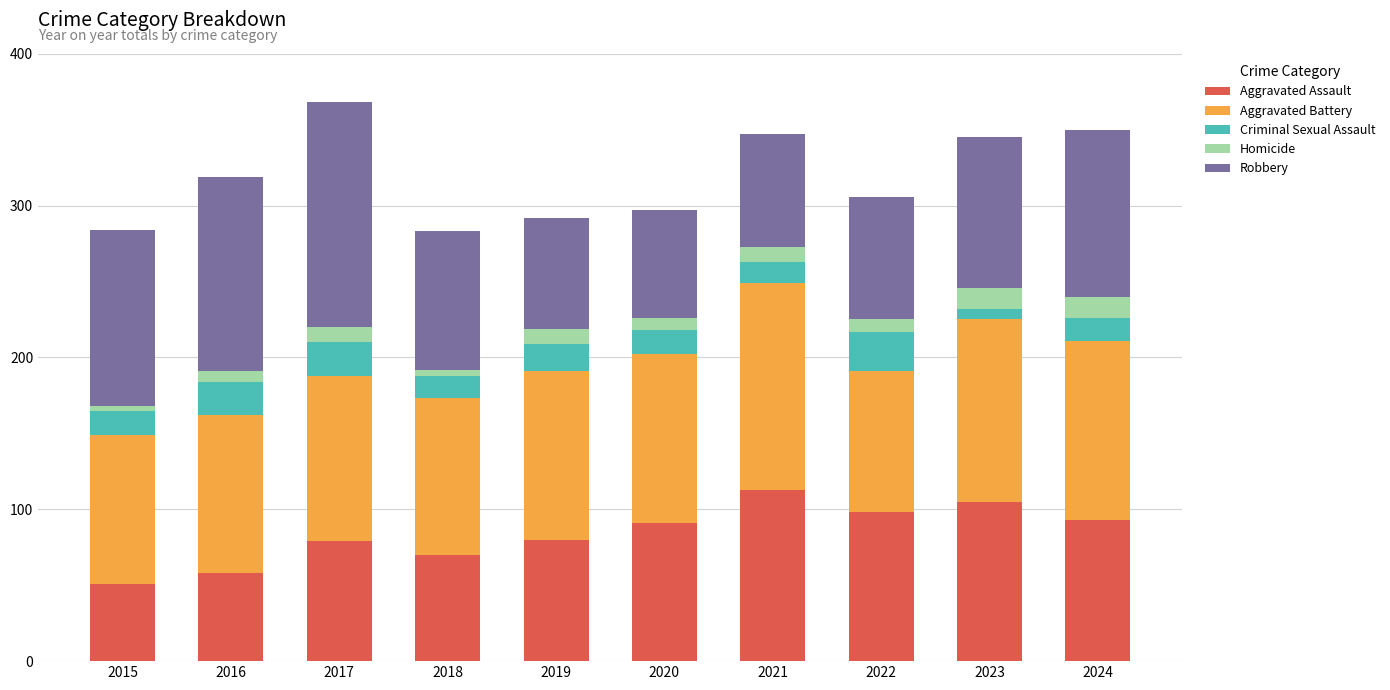

What is the total value across all series at 2024?

350